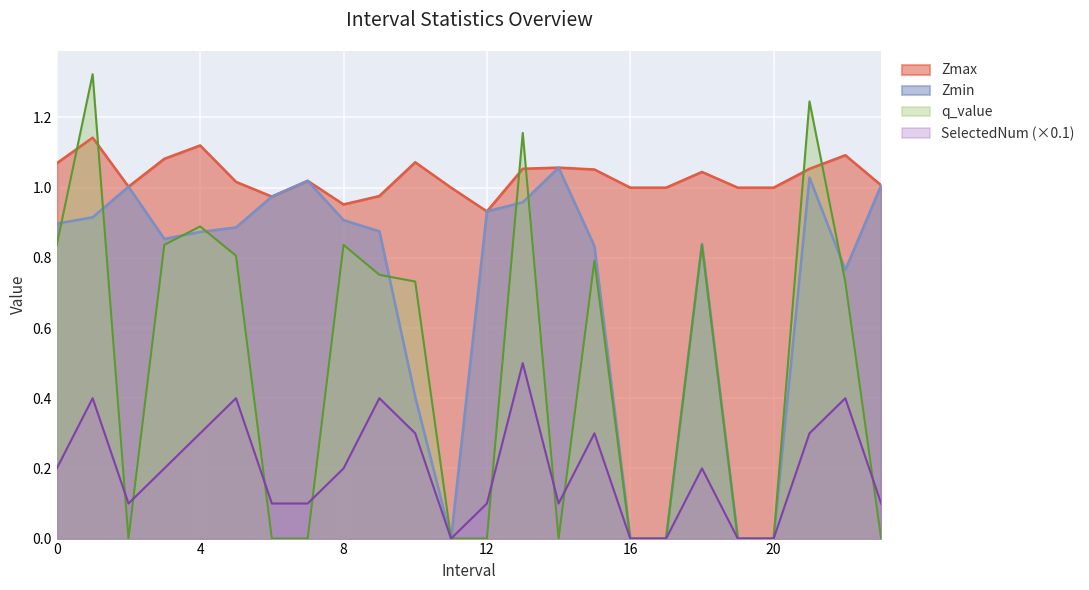

The value of Zmax at 22 is 1.9. True or false?

False